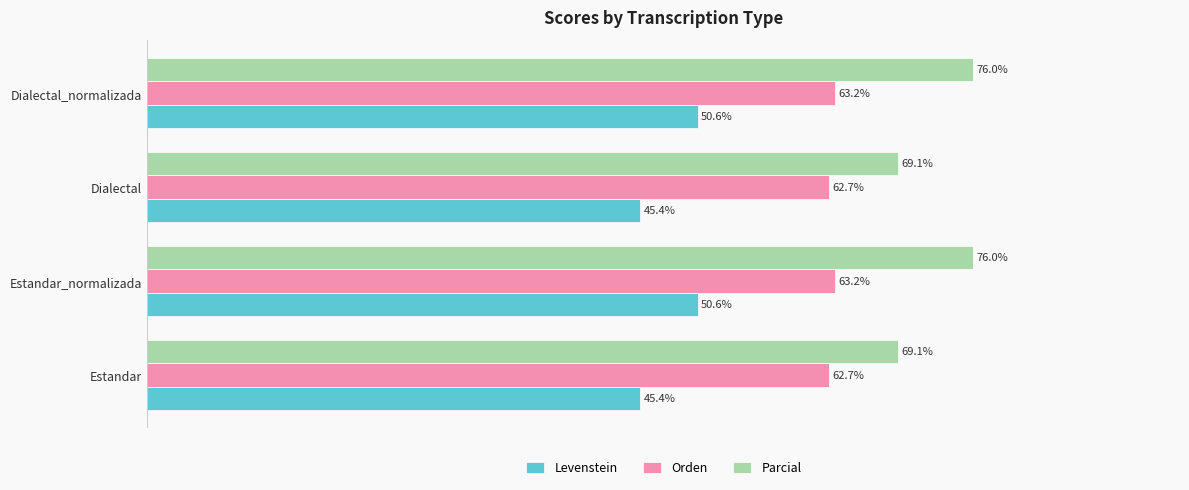

Is the value of Orden at Dialectal greater than the value of Levenstein at Dialectal?

Yes